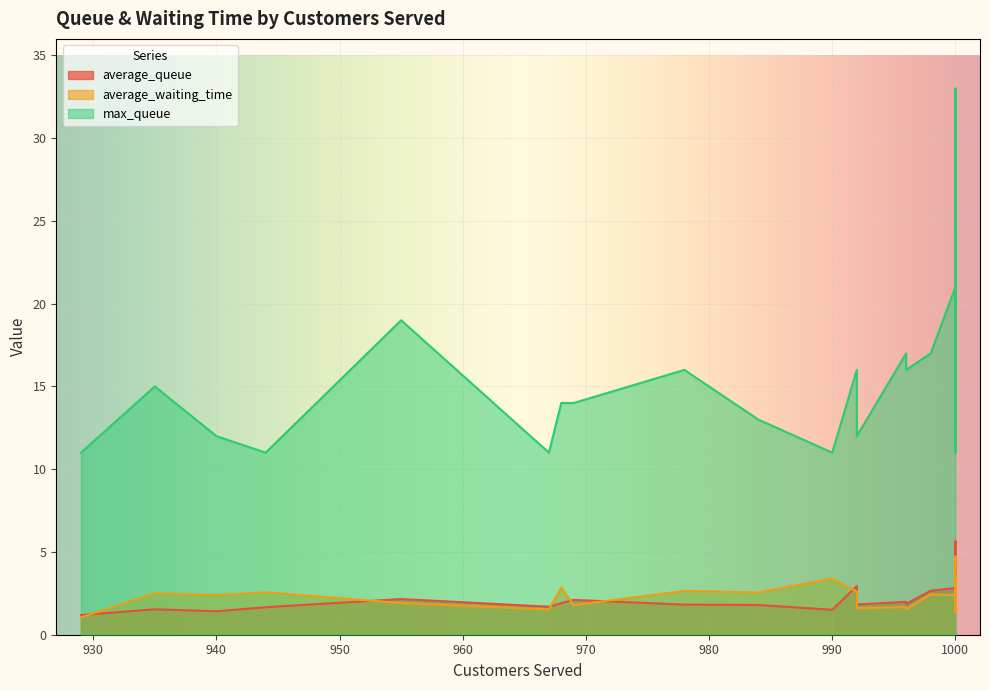

Is the value of max_queue at 967 greater than the value of average_waiting_time at 967?

Yes